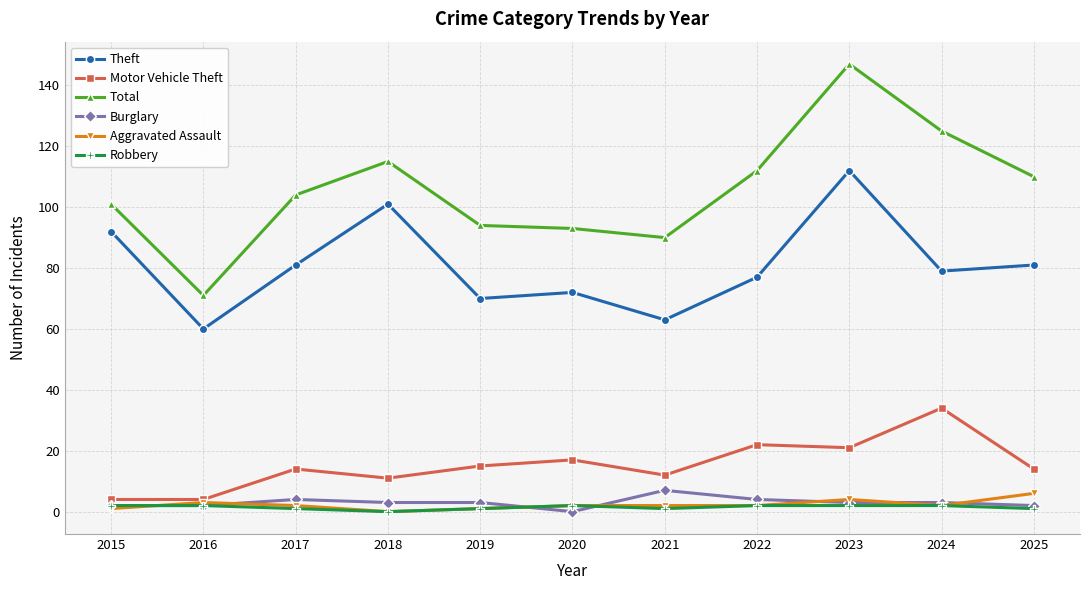

Where is the first local minimum for Total?

2016